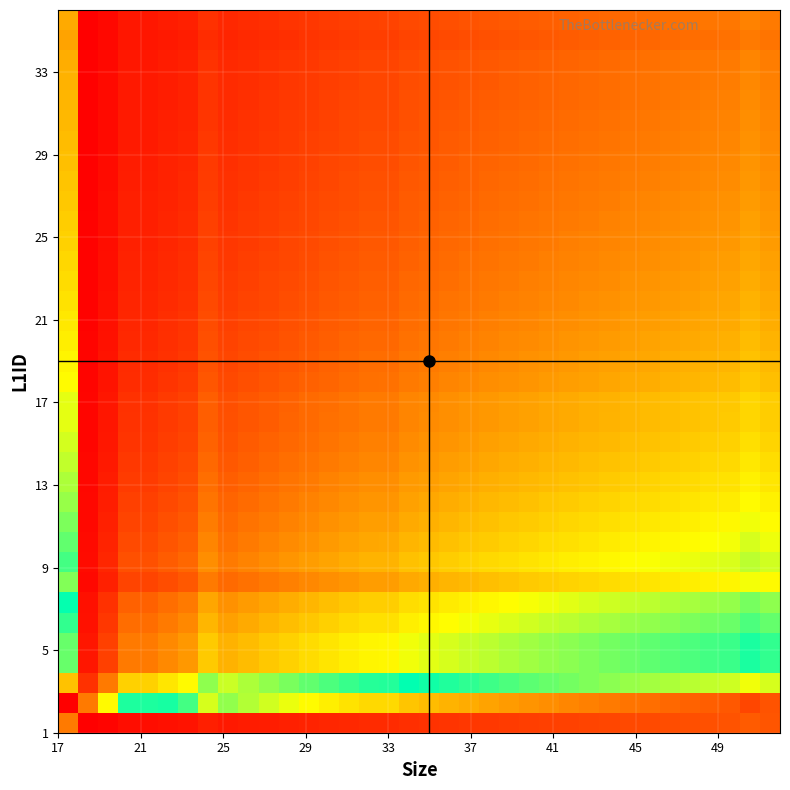

What is the maximum value shown in the chart?

4.2